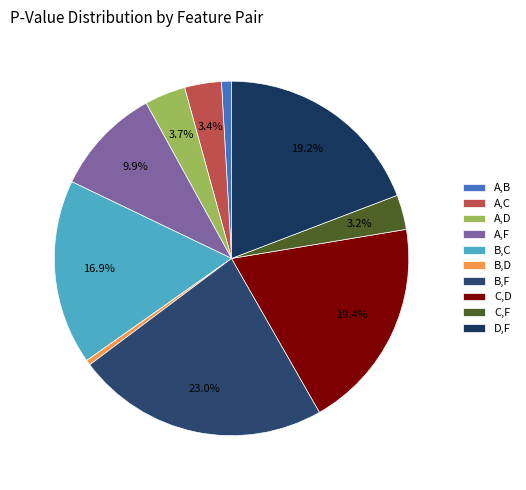

What percentage is the A,C slice, to the nearest percent?

3%